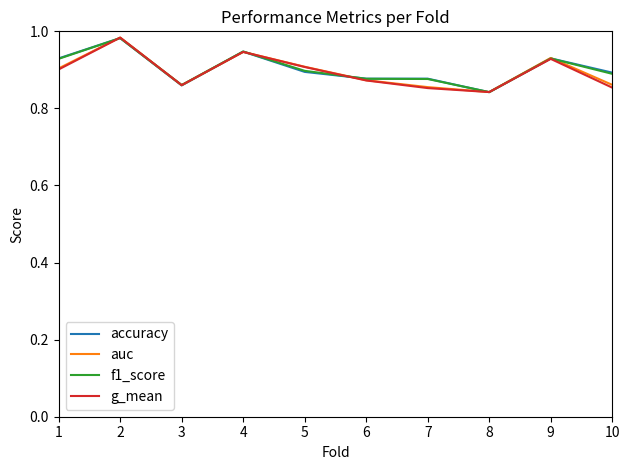

Which label corresponds to the largest value in the chart?

2